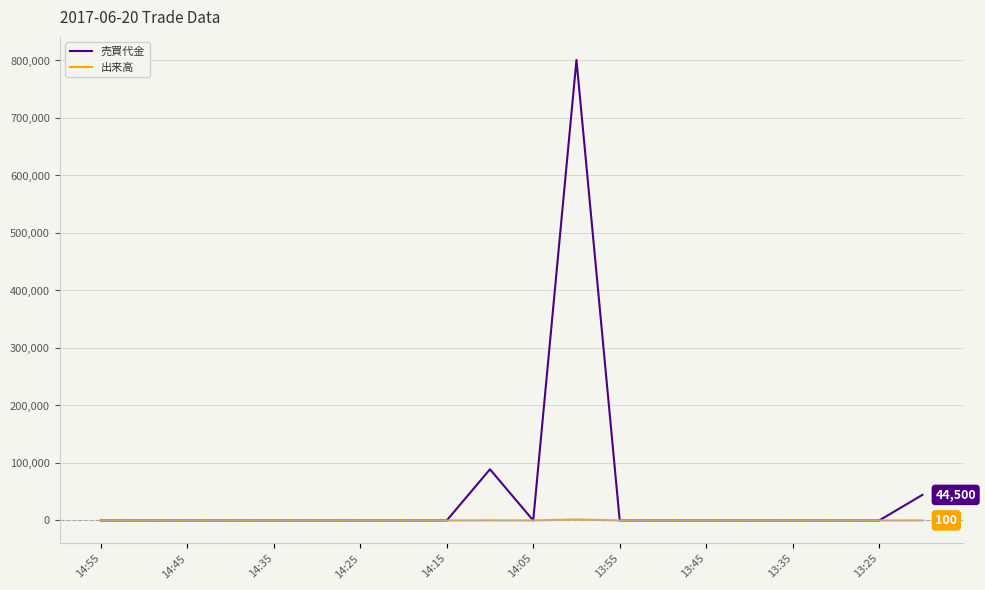

Which series has the largest total across all categories?

売買代金